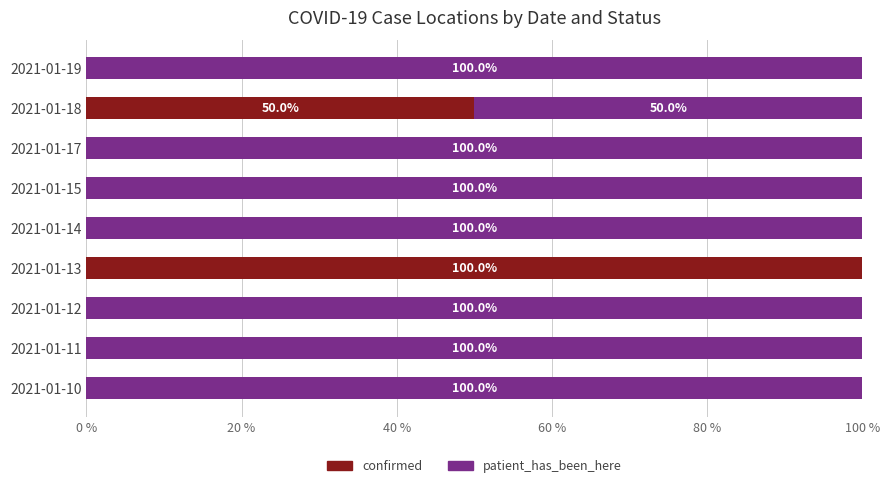

What is the total value across all series at 2021-01-11?

100